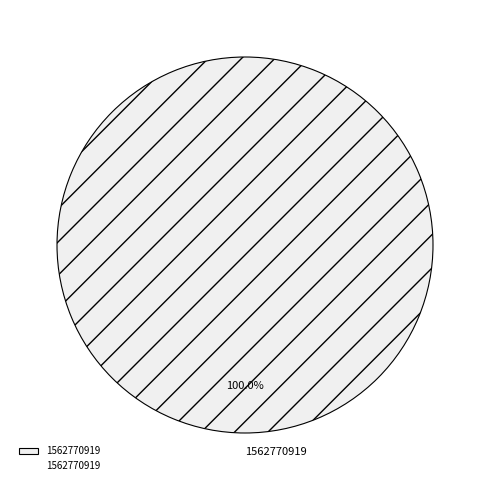

How many segments does this pie chart have?

1